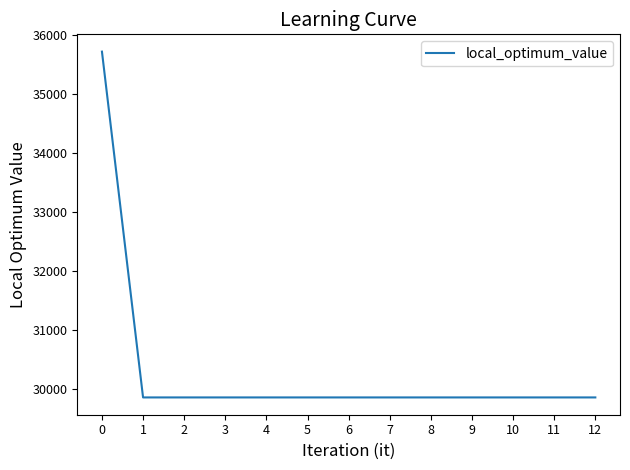

What is the ratio of the value at 3 to the value at 10?

1.0